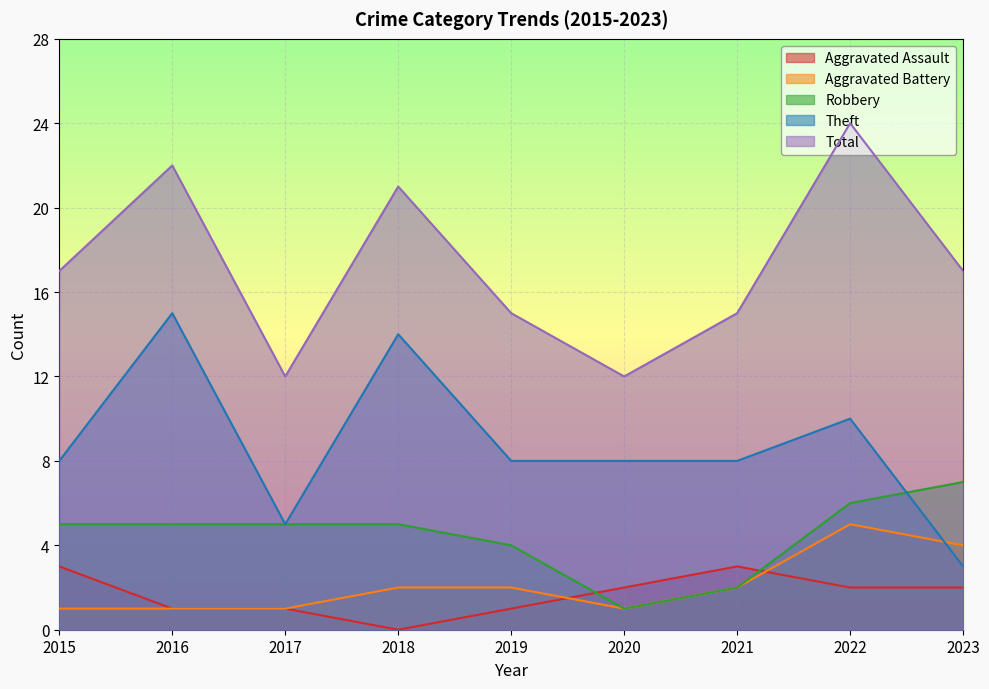

How many lines are shown in the chart?

5